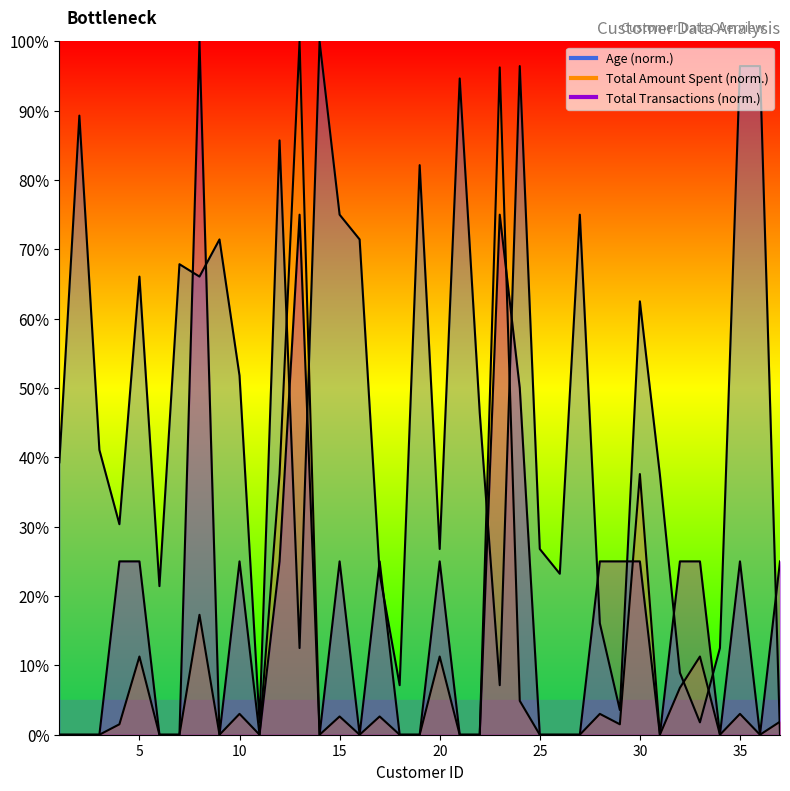

Reading left to right, transcribe all the data shown in this chart.

Age: 1=39.3	2=89.3	3=41.1	4=30.4	5=66.1	6=21.4	7=67.9	8=66.1	9=71.4	10=51.8	11=1.8	12=85.7	13=12.5	14=100.0	15=75.0	16=71.4	17=23.2	18=7.1	19=82.1	20=26.8	21=94.6	22=46.4	23=7.1	24=96.4	25=26.8	26=23.2	27=75.0	28=16.1	29=3.6	30=62.5	31=37.5	32=8.9	33=1.8	34=12.5	35=96.4	36=96.4	37=0.0
Total Amount Spent: 1=0.0	2=0.0	3=0.0	4=1.5	5=11.3	6=0.0	7=0.0	8=17.3	9=0.0	10=3.0	11=0.0	12=37.6	13=100.0	14=0.0	15=2.6	16=0.0	17=2.6	18=0.0	19=0.0	20=11.3	21=0.0	22=0.0	23=96.2	24=4.9	25=0.0	26=0.0	27=0.0	28=3.0	29=1.5	30=37.6	31=0.0	32=6.8	33=11.3	34=0.0	35=3.0	36=0.0	37=1.9
Total Transactions: 1=0.0	2=0.0	3=0.0	4=25.0	5=25.0	6=0.0	7=0.0	8=100.0	9=0.0	10=25.0	11=0.0	12=25.0	13=75.0	14=0.0	15=25.0	16=0.0	17=25.0	18=0.0	19=0.0	20=25.0	21=0.0	22=0.0	23=75.0	24=50.0	25=0.0	26=0.0	27=0.0	28=25.0	29=25.0	30=25.0	31=0.0	32=25.0	33=25.0	34=0.0	35=25.0	36=0.0	37=25.0